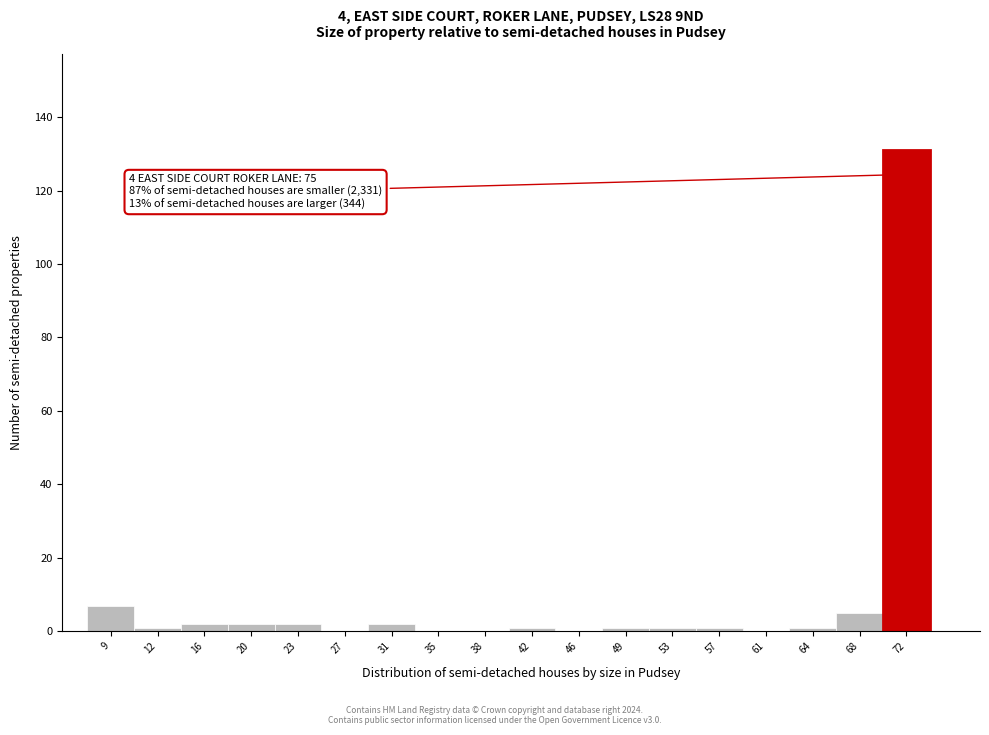

Reading left to right, transcribe all the data shown in this chart.

9=7	12=1	16=2	20=2	23=2	27=0	31=2	35=0	38=0	42=1	46=0	49=1	53=1	57=1	61=0	64=1	68=5	72=131